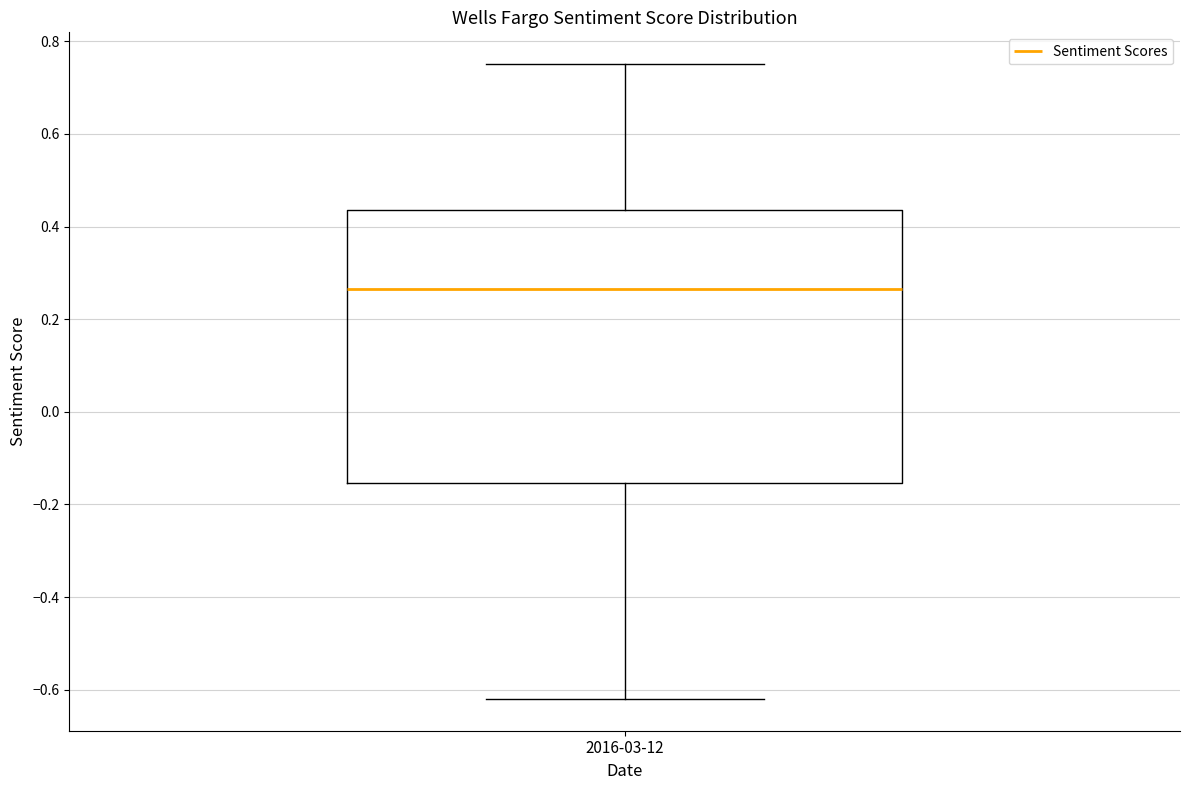

Transcribe this box plot: give where the median line is, the range the box spans, and where the two whiskers end, as read against the y-axis. The values are not printed on the chart, so give them approximately, as read against the axis.

median 0.26, box -0.16 to 0.44, whiskers -0.62 to 0.76